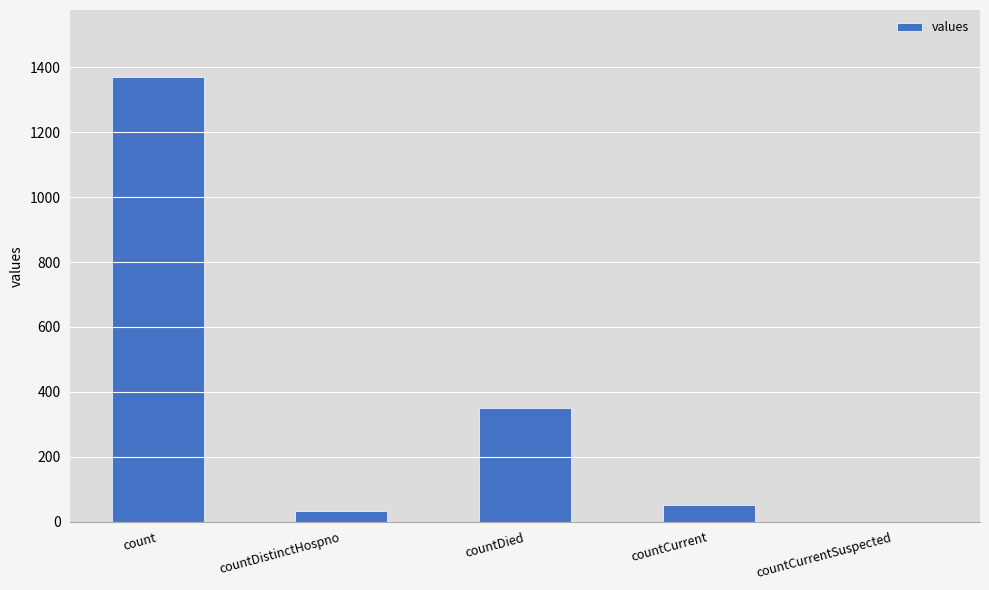

At which category does the chart reach its peak across all series?

count